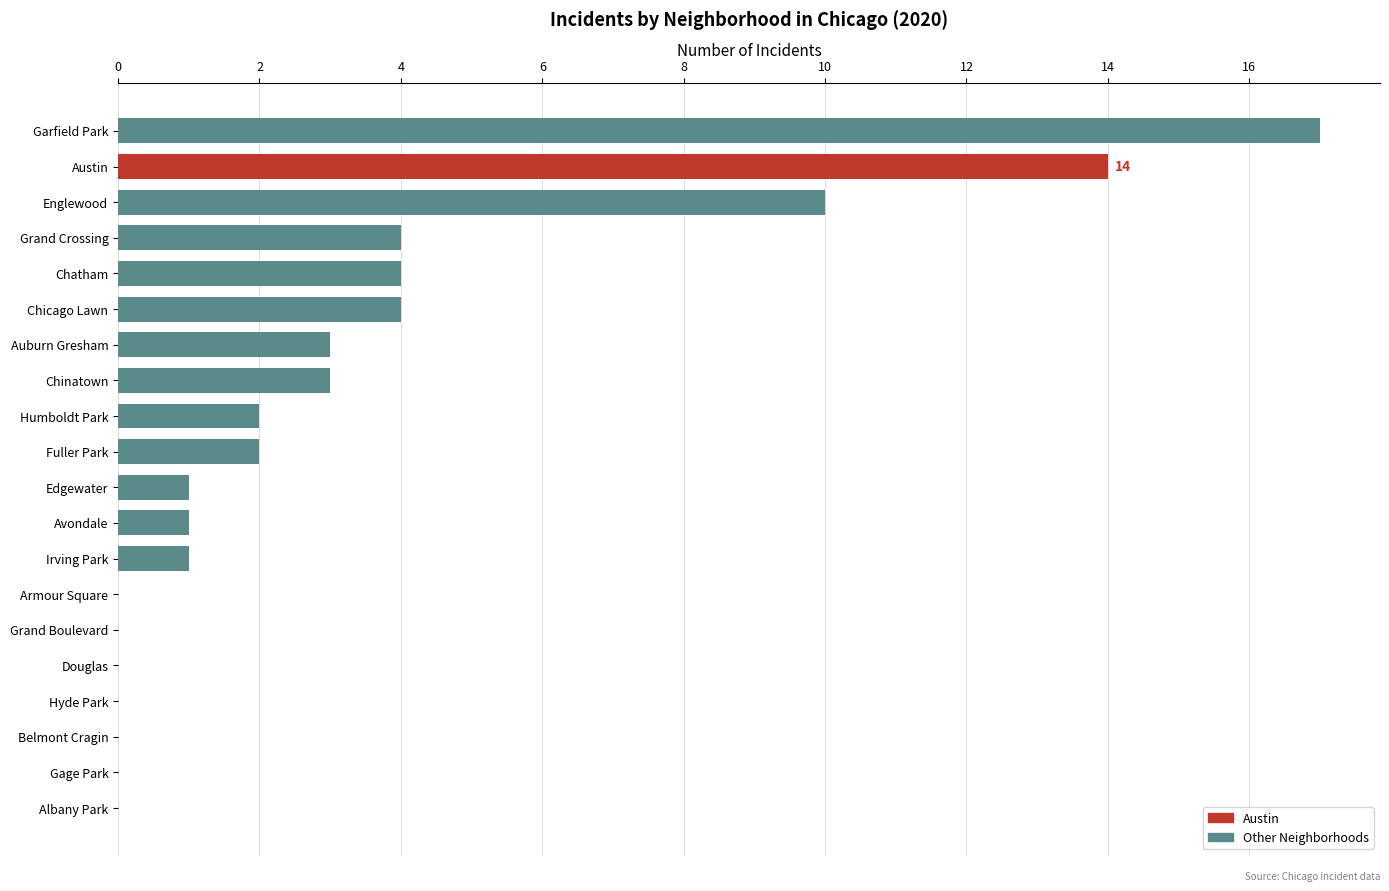

What is the sum of the values at Chinatown and Fuller Park?

5